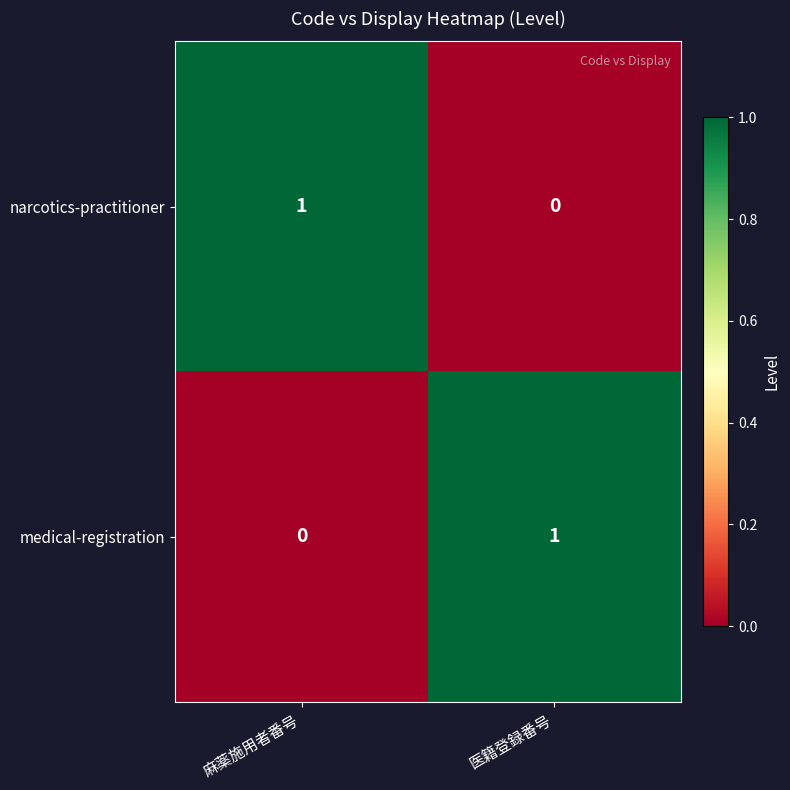

At which label is narcotics-practitioner closest to 0?

医籍登録番号